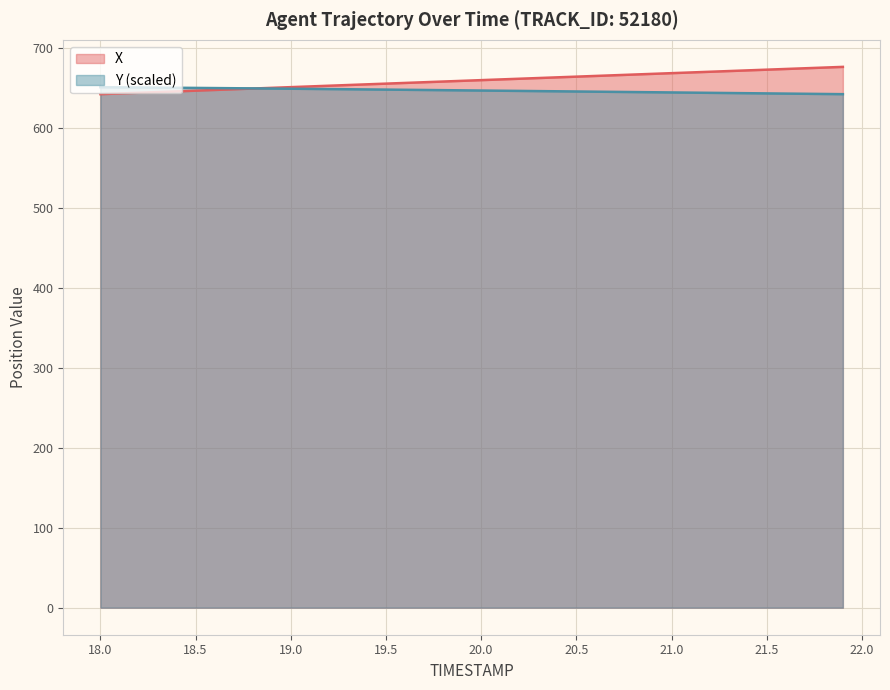

The Y (scaled) series shows 651.1 at 18.0. True or false?

True